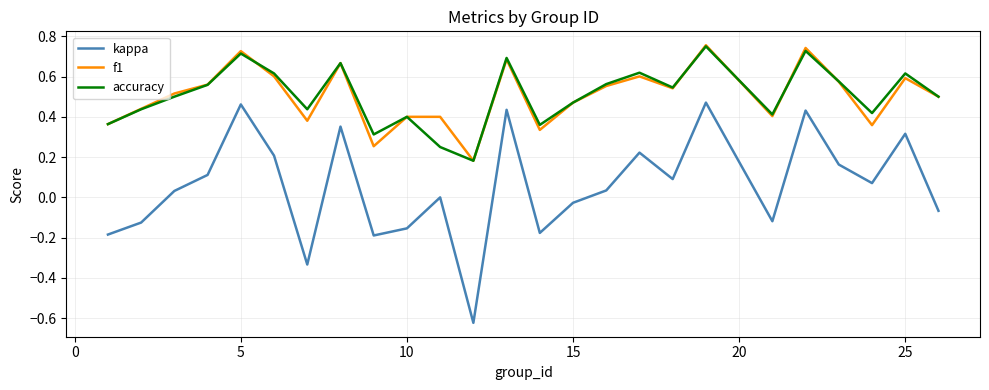

Which series has the largest range (max minus min)?

kappa